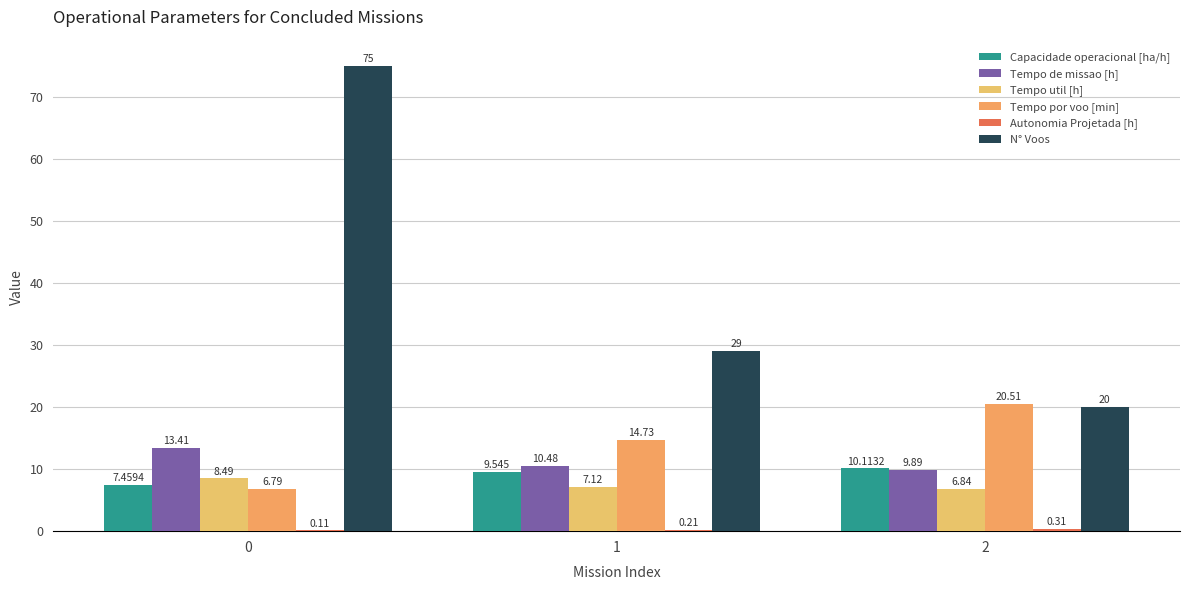

What is the greatest value displayed?

75.0